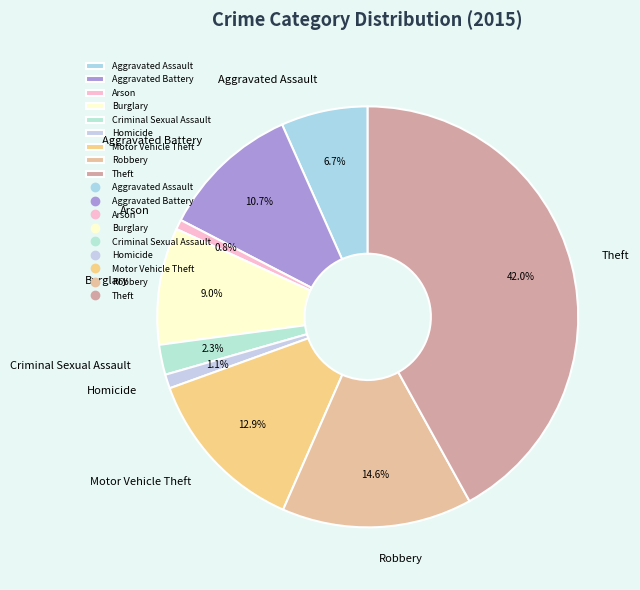

Which slice is the largest?

Theft